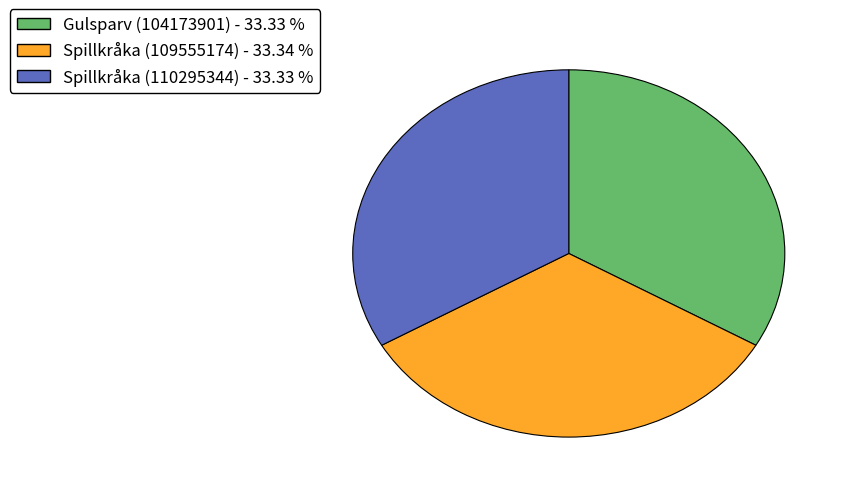

Is the sum of Spillkråka (109555174) and Gulsparv (104173901) greater than half?

Yes